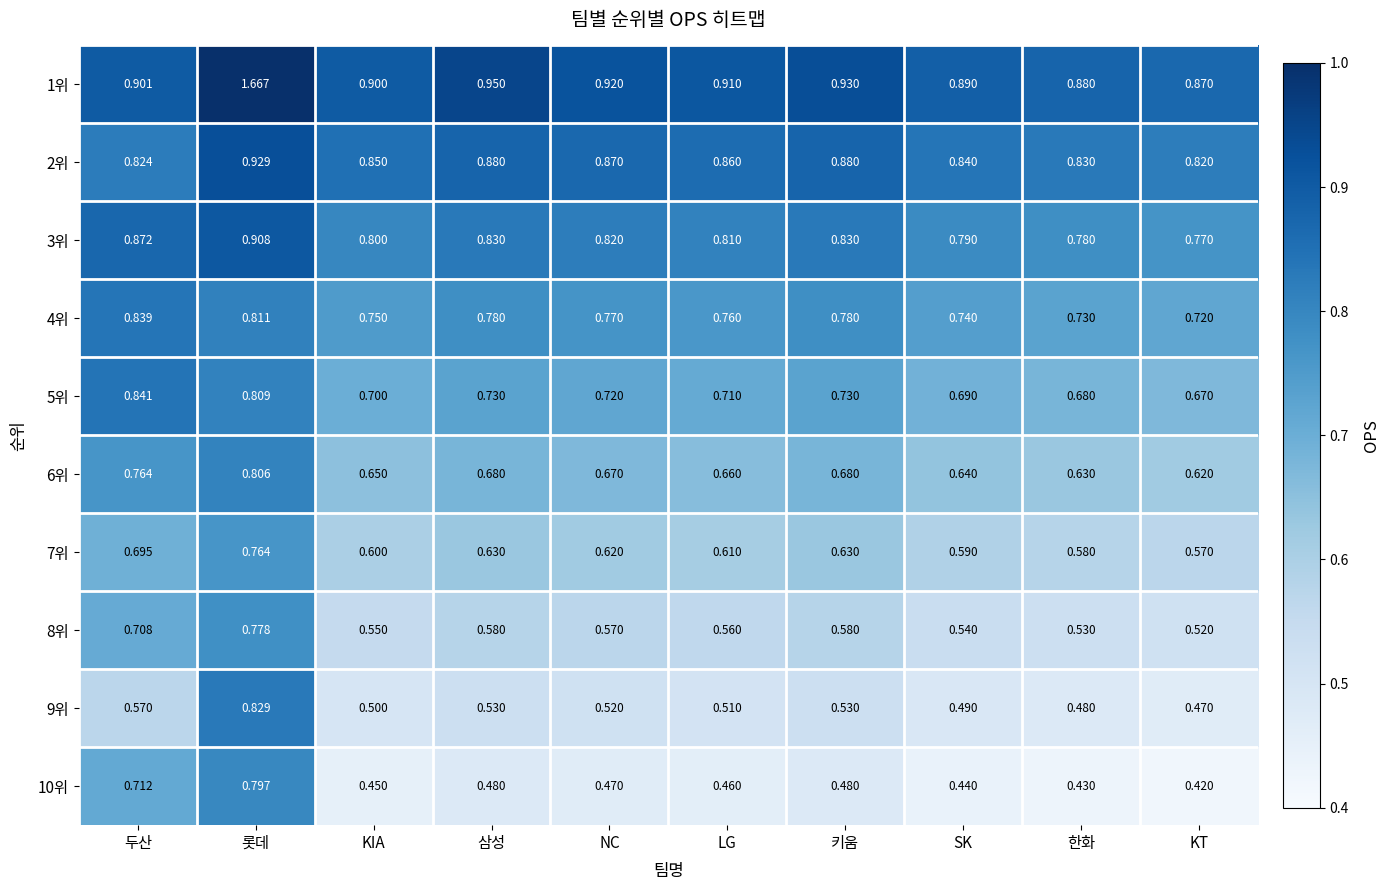

At 삼성, list the series in order from largest to smallest.

1위, 2위, 3위, 4위, 5위, 6위, 7위, 8위, 9위, 10위